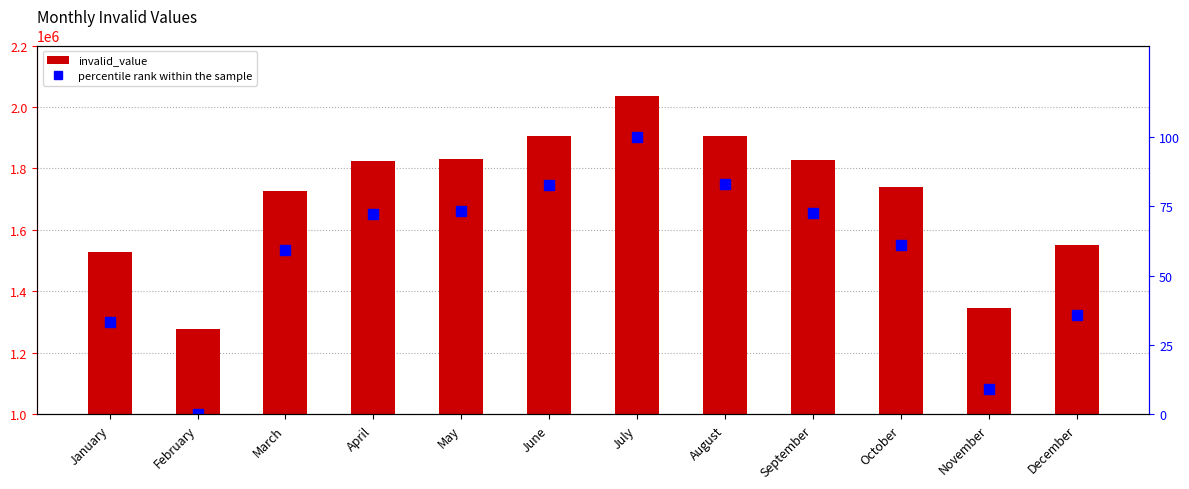

What is the total value across all series at March?

1726136.2